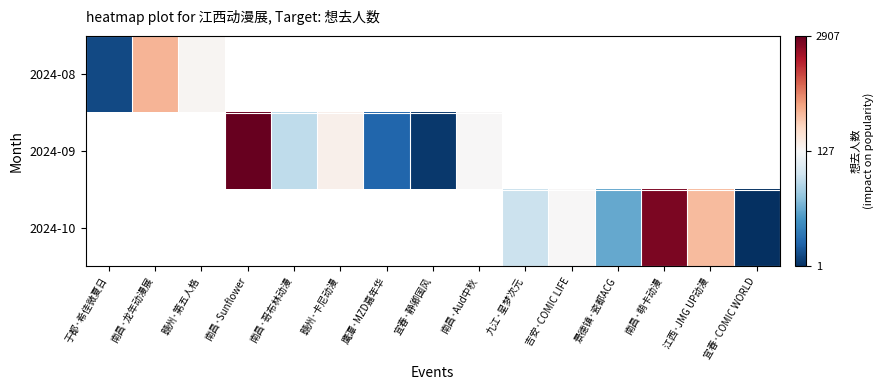

Is the value of 2024-08 at 宜春·COMIC WORLD greater than the value of 2024-09 at 宜春·COMIC WORLD?

No